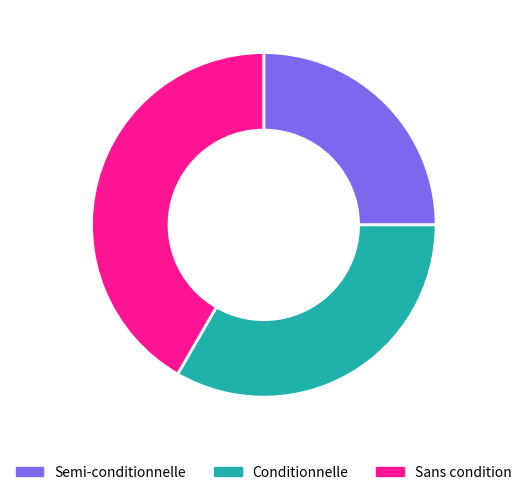

How many segments does this pie chart have?

3